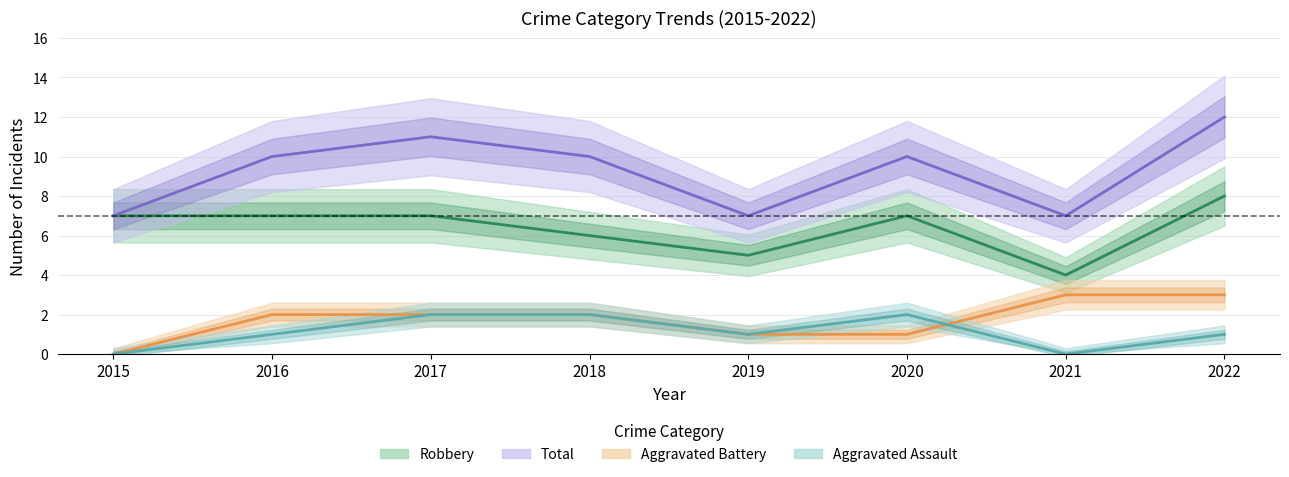

At which category does Robbery reach its first local valley?

2019